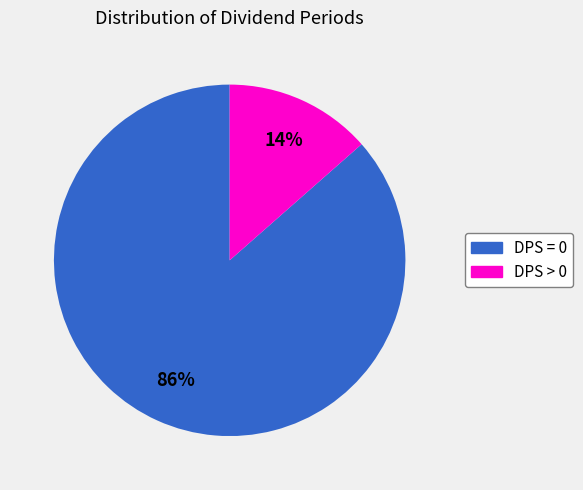

How many segments does this pie chart have?

2